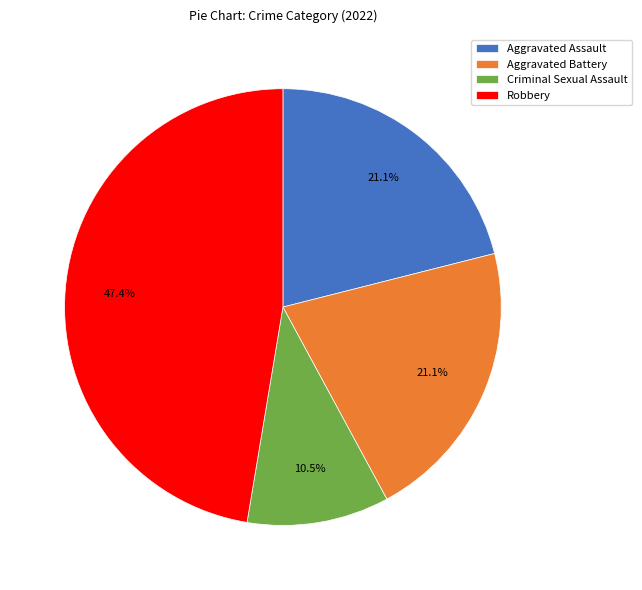

To the nearest percent, what percentage of the pie is Aggravated Assault?

21%